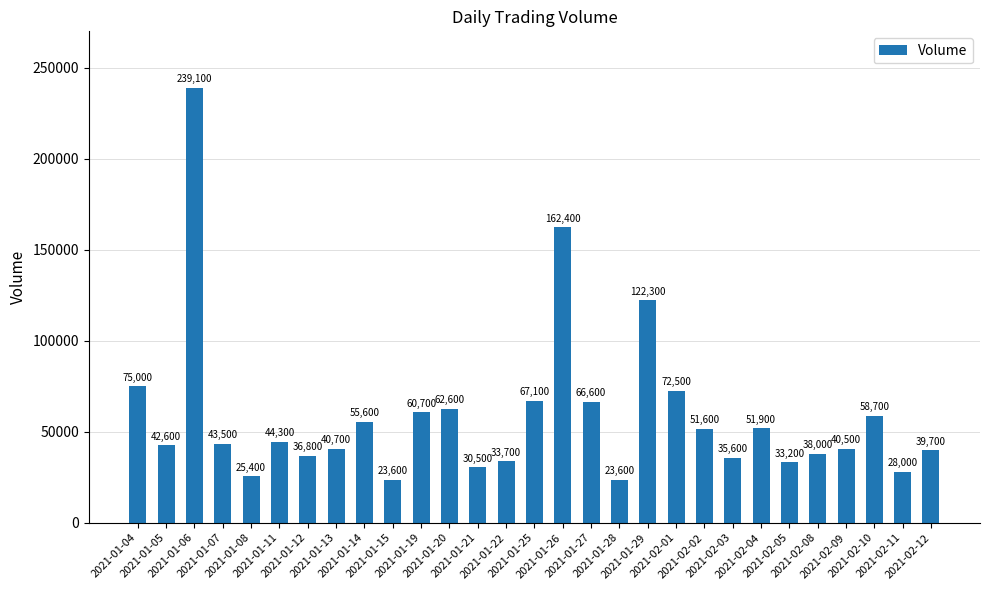

The value at 2021-02-11 is 11970. True or false?

False